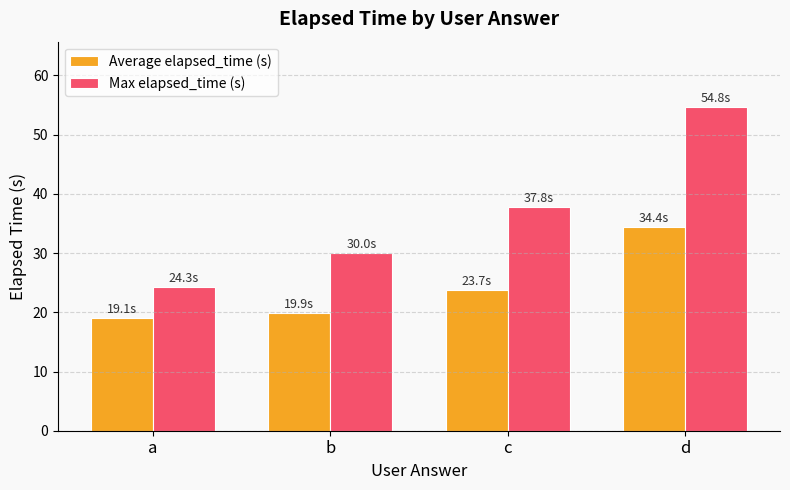

How many data points in Max elapsed_time (s) are above 37?

2